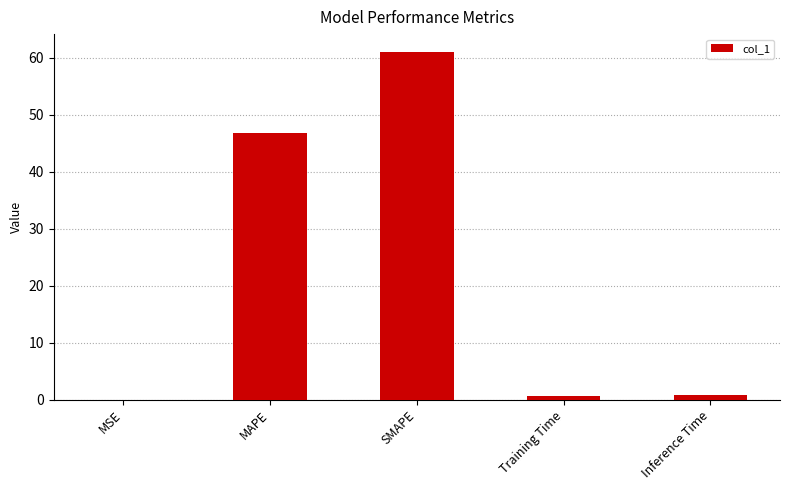

What is the approximate value at SMAPE?

61.1